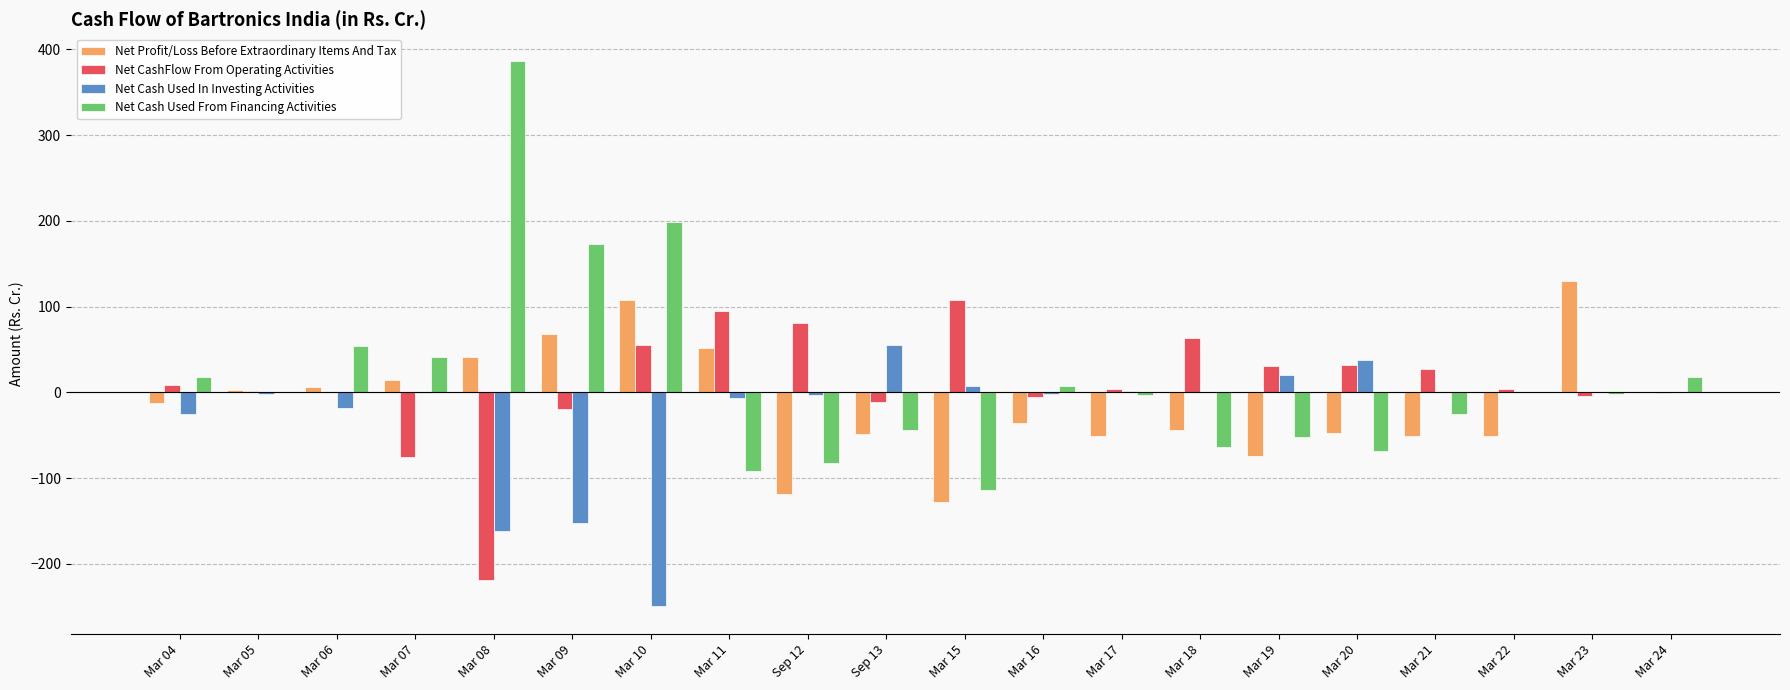

The Net CashFlow From Operating Activities series shows 31.3 at Mar 19. True or false?

True